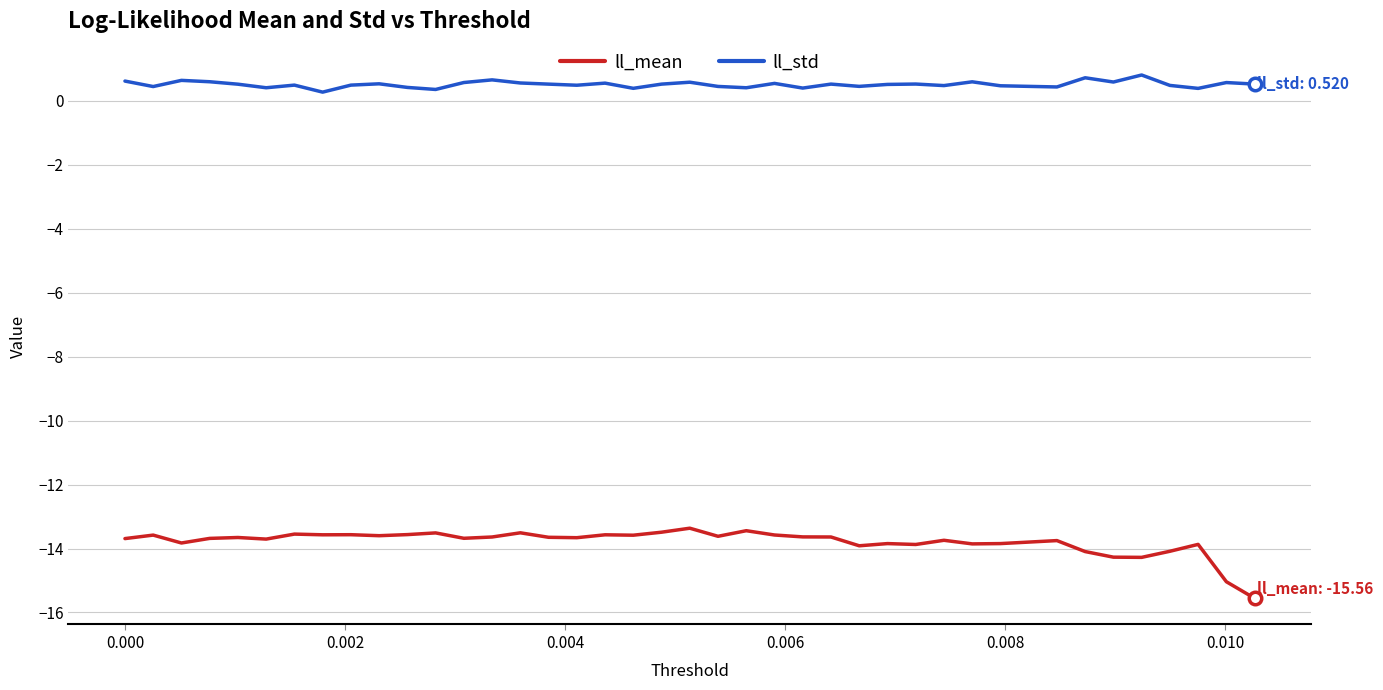

Which series has the widest spread of values?

ll_mean